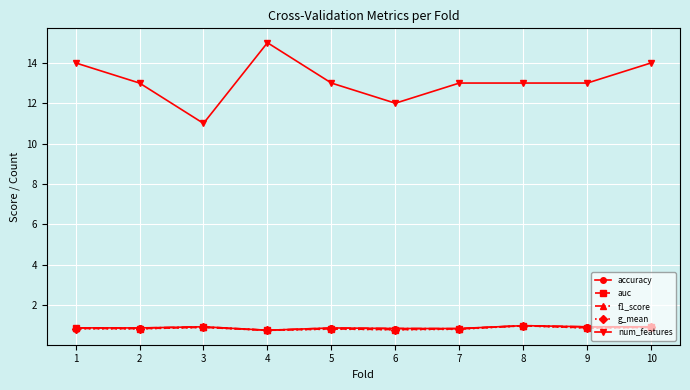

What is the value of the g_mean point at the 8th from the left?

1.0